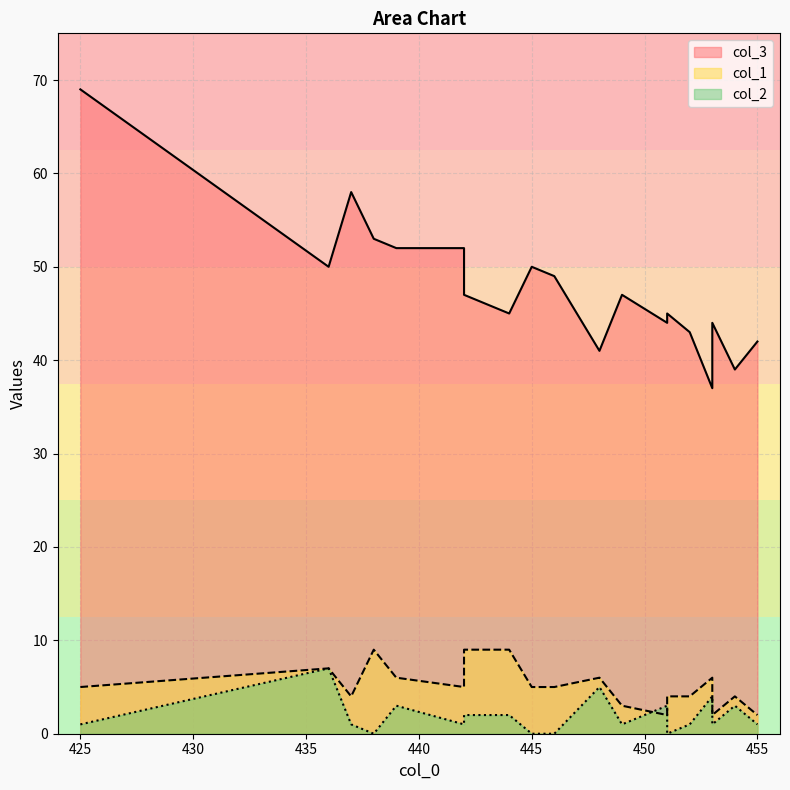

How many data points does each series have?

19